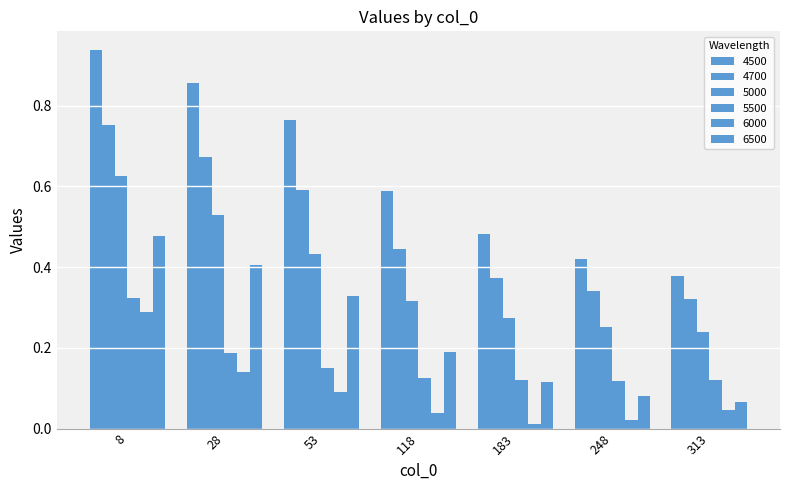

At which label does 4500 reach its peak?

8